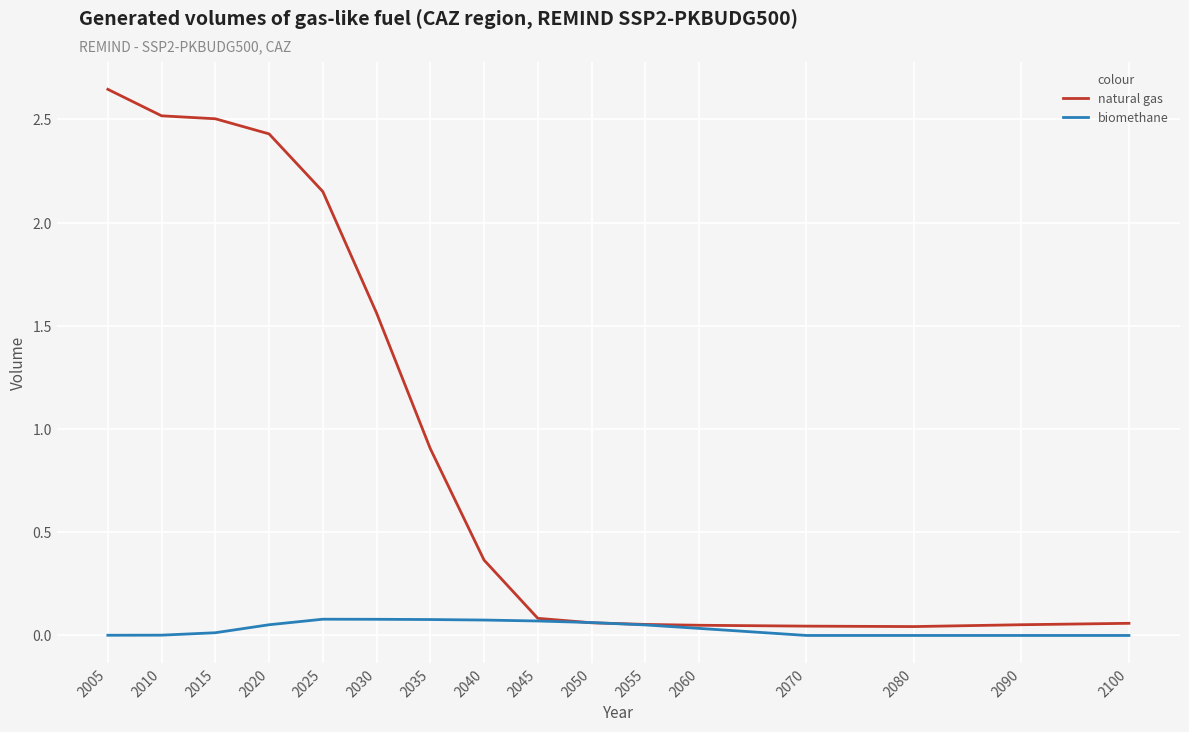

True or false: biomethane has more than 1 interior local peaks.

True